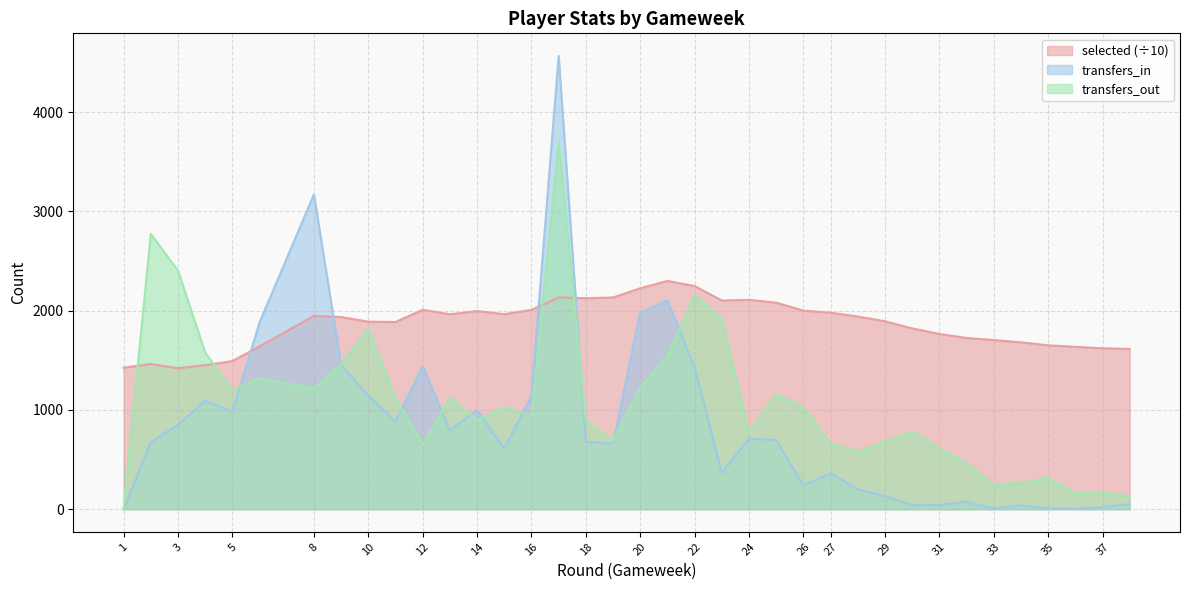

Where is the first local maximum for transfers_in?

4